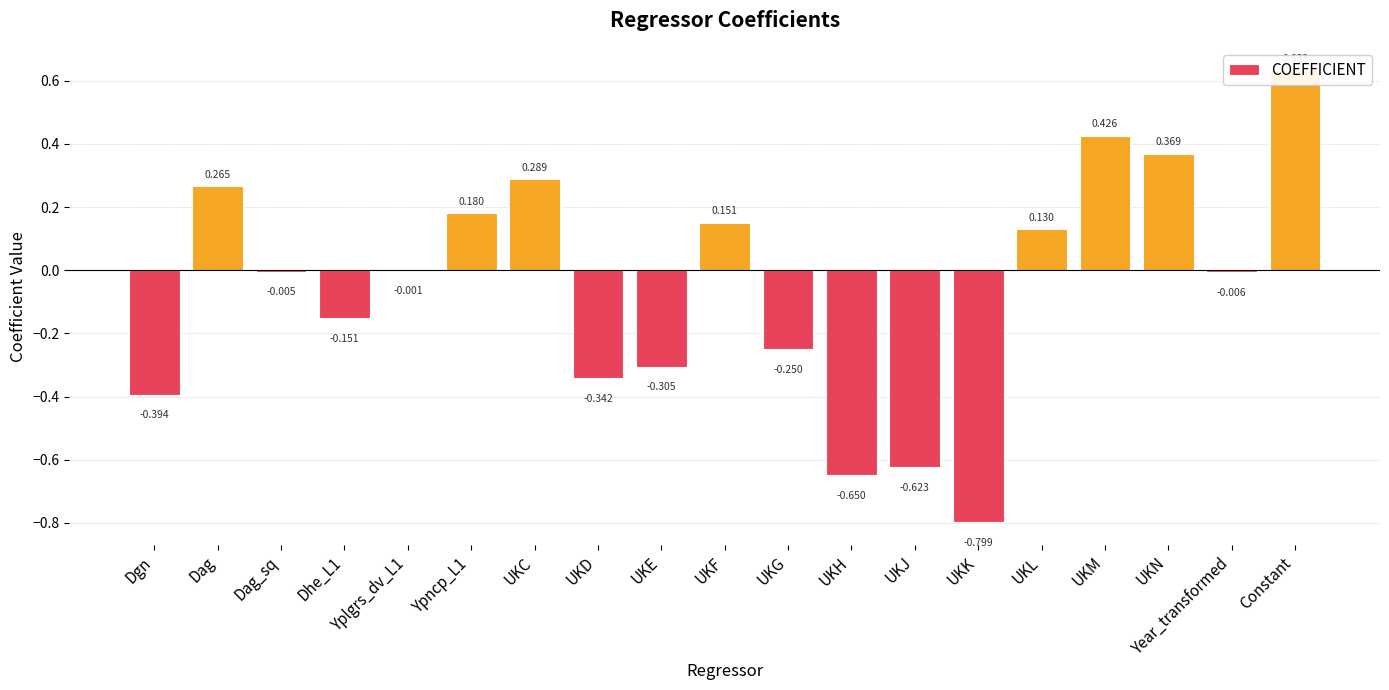

What is the difference between the second highest and second lowest values?

1.1